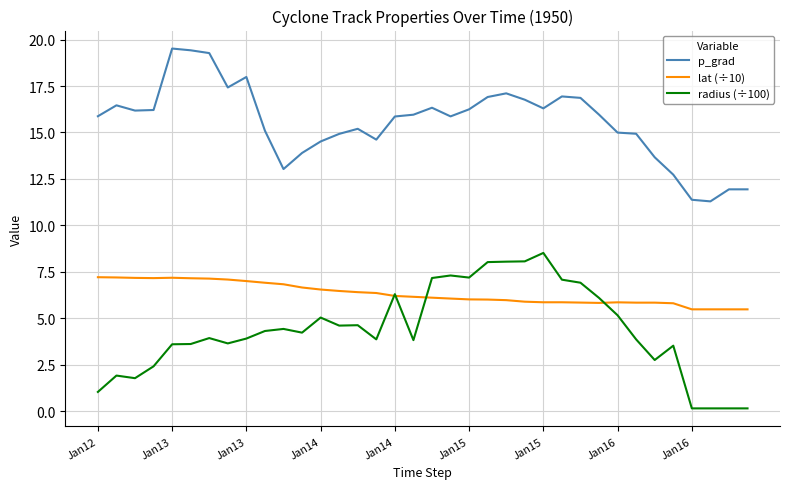

Rank the series by their maximum value, from highest to lowest.

p_grad, radius (÷100), lat (÷10)